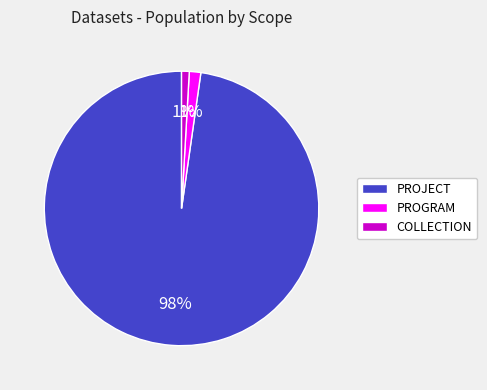

To the nearest percent, what is the difference between the largest and smallest slice percentages?

97%